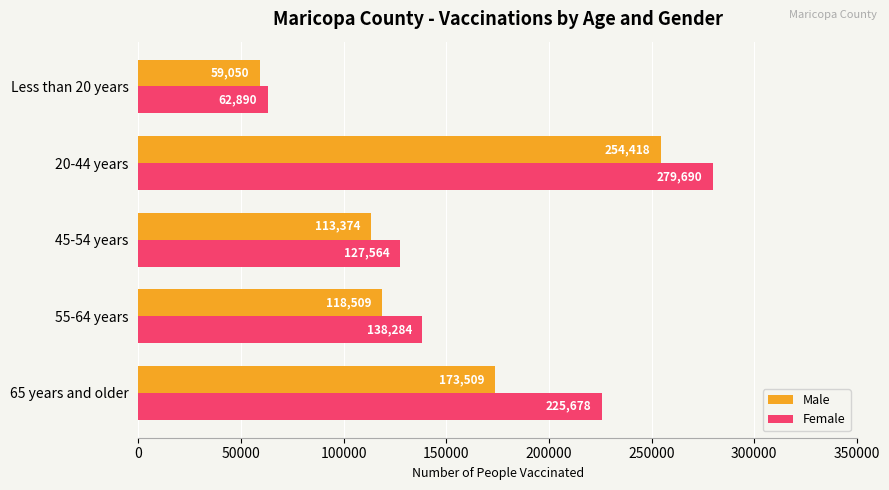

Which series changed the most between 65 years and older and 55-64 years?

Female